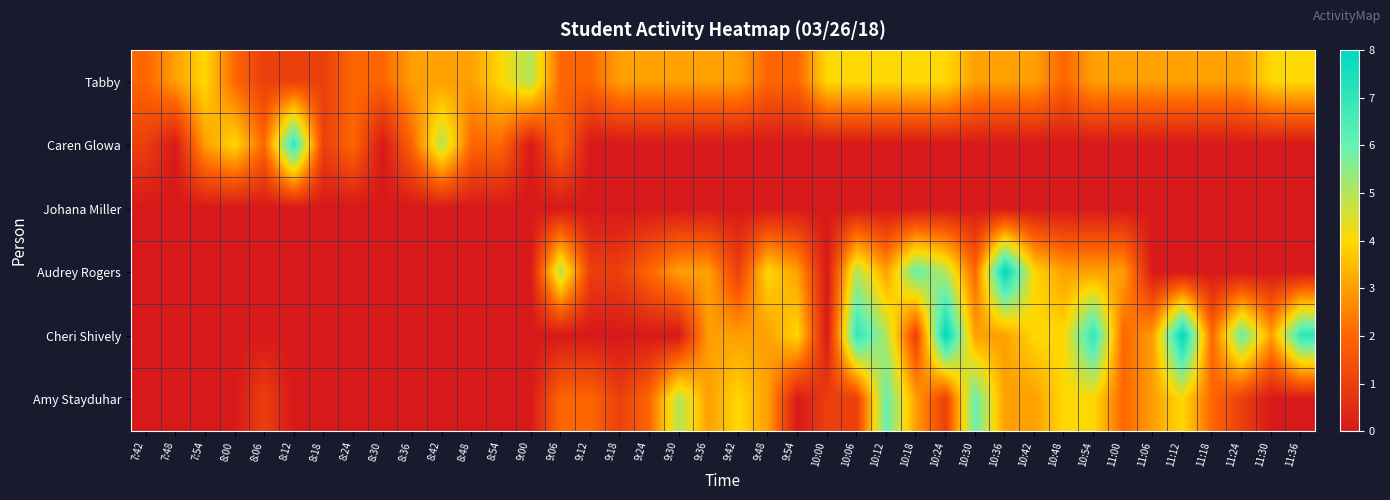

At which category does the chart reach its peak across all series?

10:36